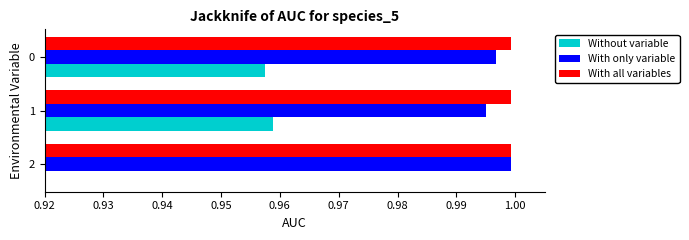

The value of With all variables at 2 is 1.0. True or false?

True